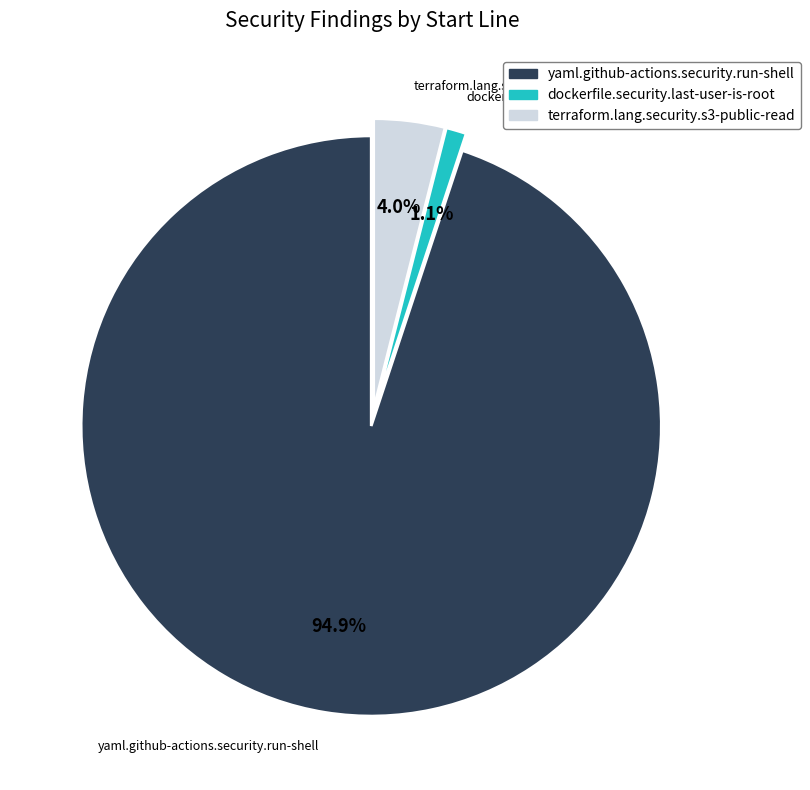

Does yaml.github-actions.security.run-shell account for over 50% of the chart?

Yes